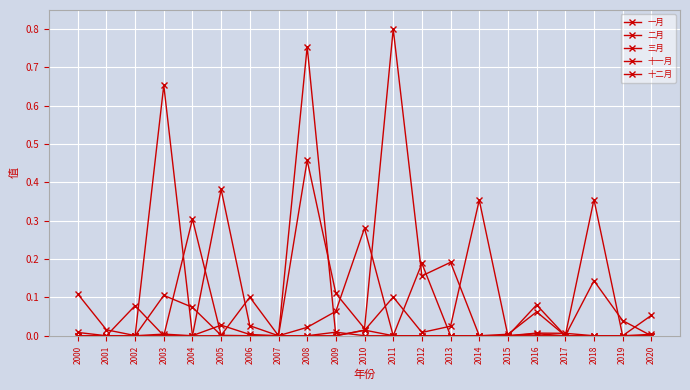

What is the difference between the maximum and minimum values in the 十二月 series?

0.4